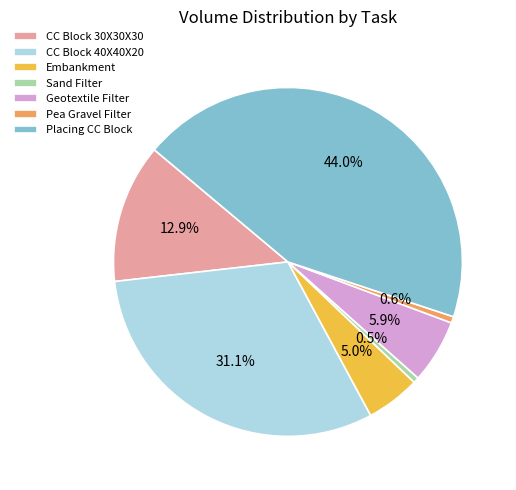

How many slices are in this pie chart?

7